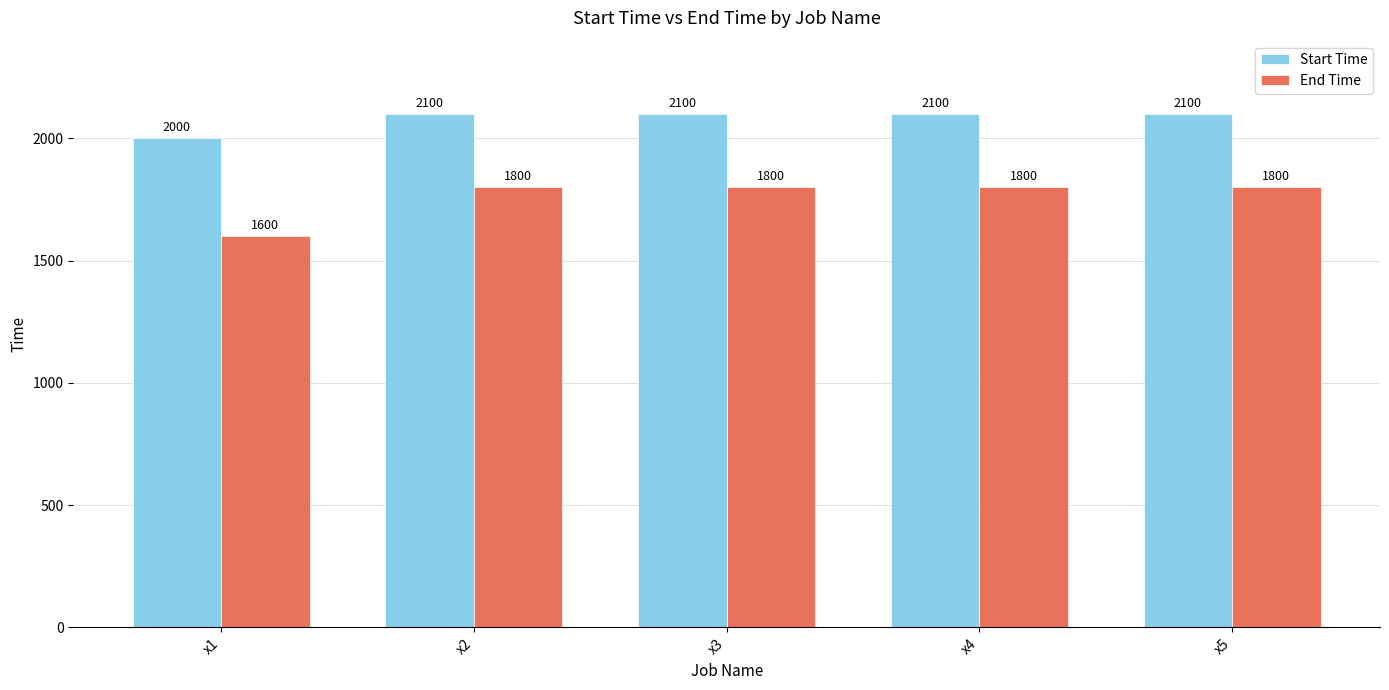

List the series in order of their peak value, lowest first.

End Time, Start Time